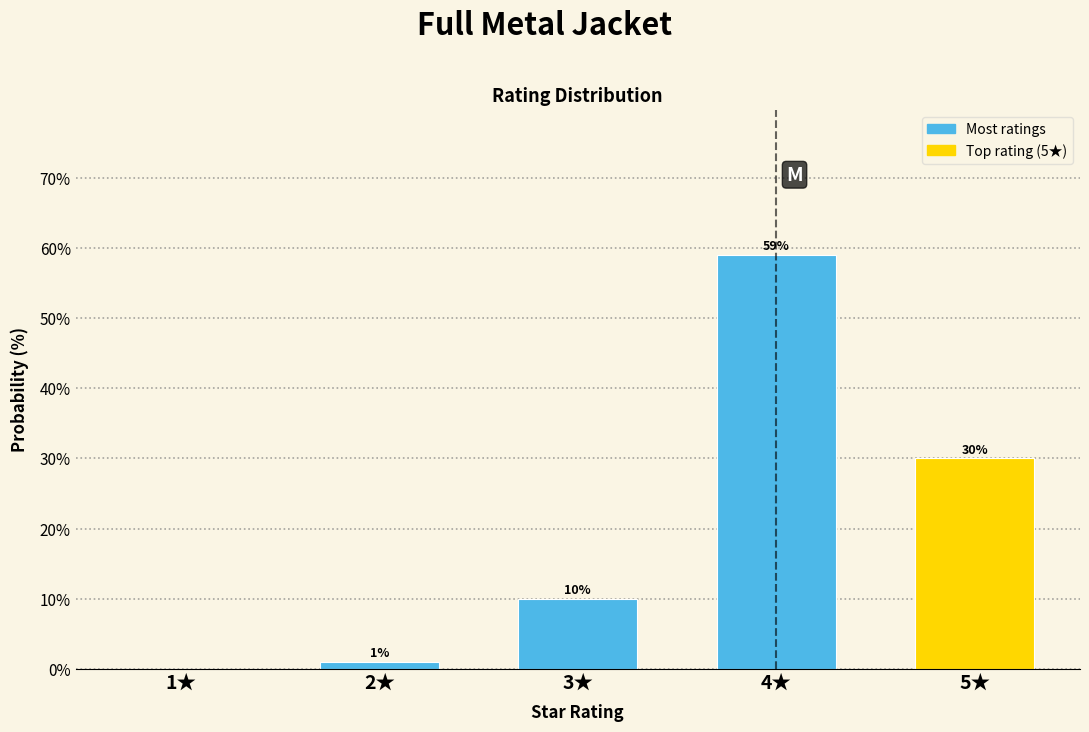

Reading right to left, what are all the values shown in this chart?

5★=30	4★=59	3★=10	2★=1	1★=0